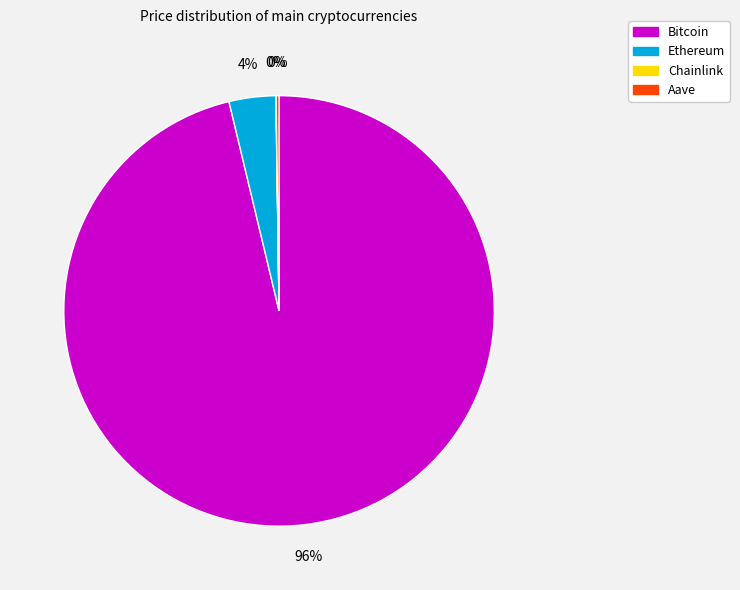

Is the sum of Ethereum and Bitcoin greater than half?

Yes